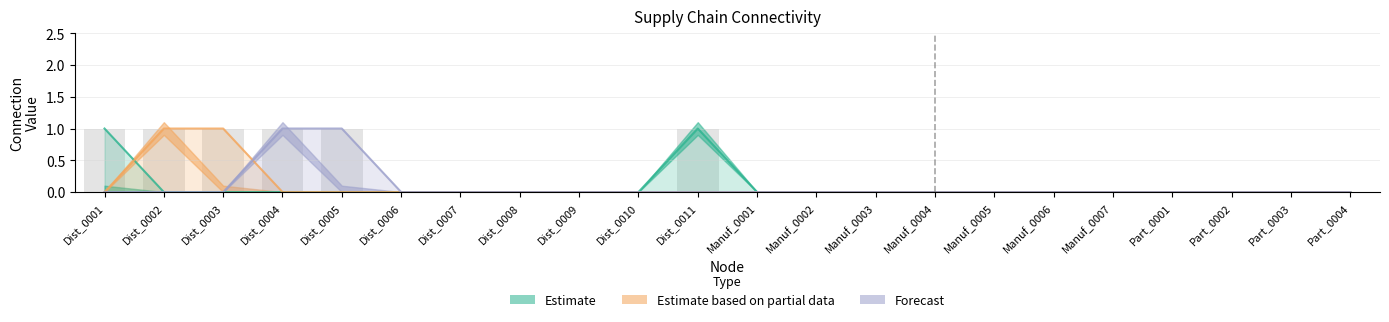

The value of Manuf_0004 at Part_0001 is 0. True or false?

True